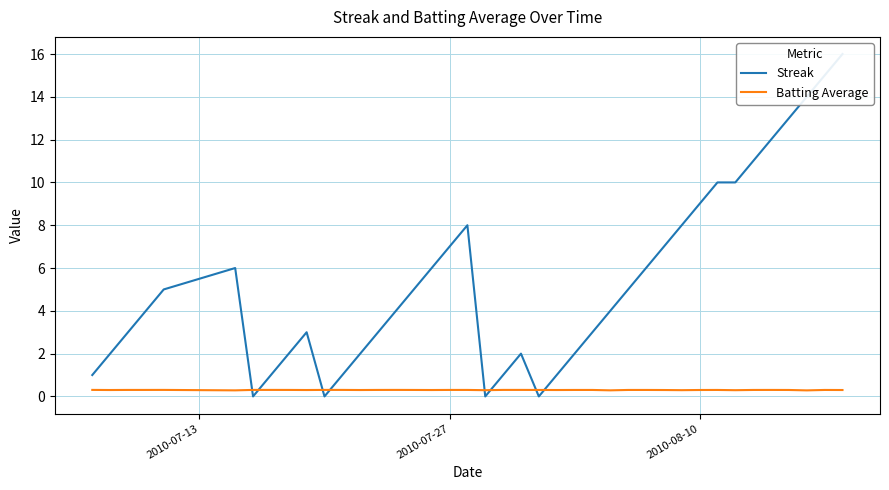

Reading left to right, extract all data points from this chart.

Streak: 1.0	2.0	3.0	4.0	5.0	6.0	0.0	1.0	2.0	3.0	0.0	1.0	2.0	3.0	4.0	5.0	6.0	7.0	8.0	0.0	1.0	2.0	0.0	1.0	2.0	3.0	4.0	5.0	6.0	7.0	8.0	9.0	10.0	10.0	11.0	12.0	13.0	14.0	15.0	16.0
Batting Average: 0.3	0.3	0.3	0.3	0.3	0.3	0.3	0.3	0.3	0.3	0.3	0.3	0.3	0.3	0.3	0.3	0.3	0.3	0.3	0.3	0.3	0.3	0.3	0.3	0.3	0.3	0.3	0.3	0.3	0.3	0.3	0.3	0.3	0.3	0.3	0.3	0.3	0.3	0.3	0.3